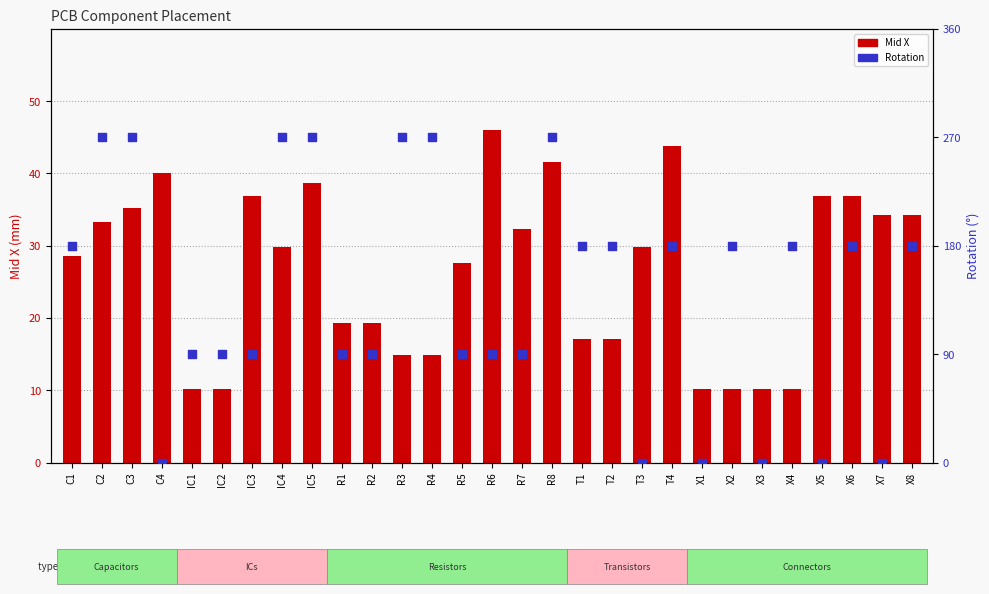

Which series contains the highest Y value?

Rotation